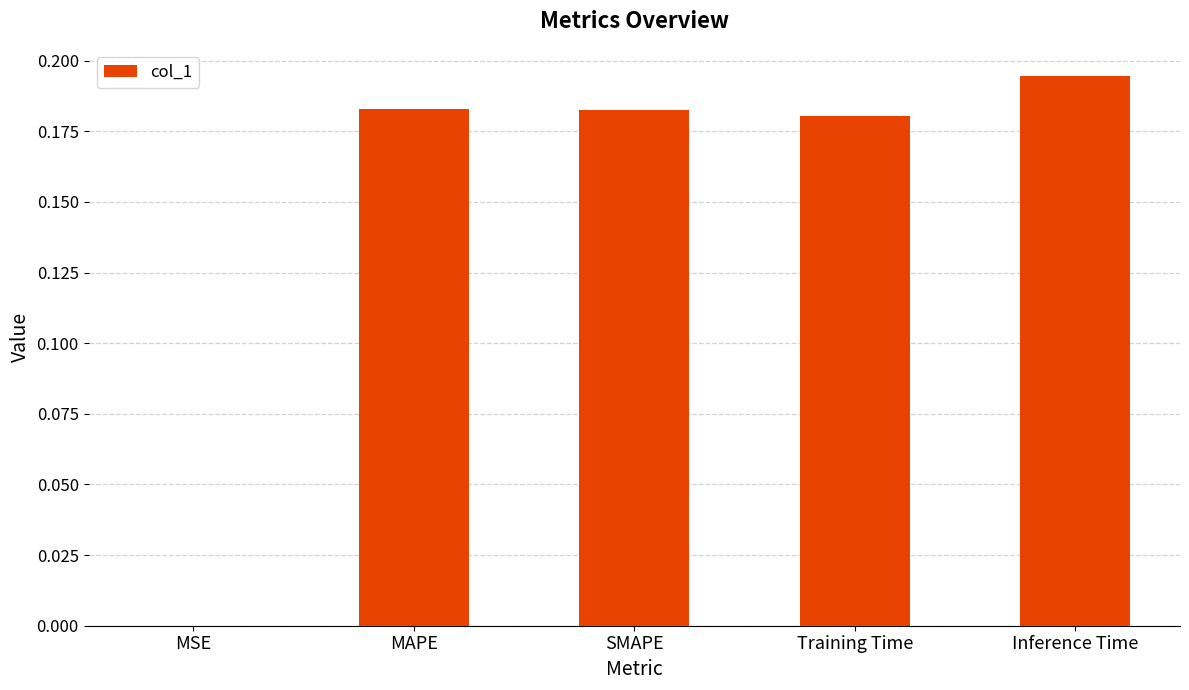

True or false: the data shows 0.1 at Inference Time.

False